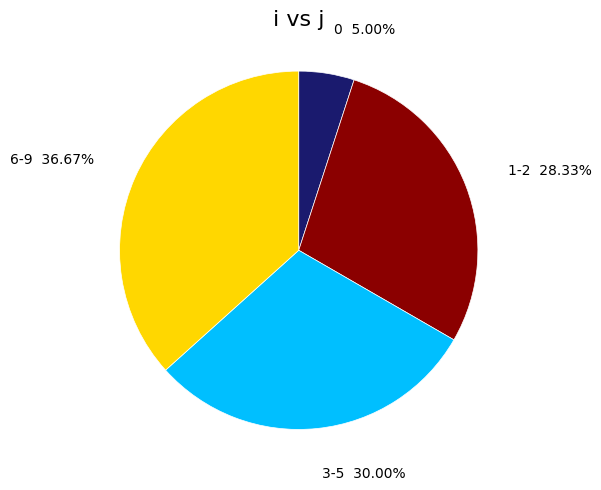

Is there a majority slice in this chart?

No